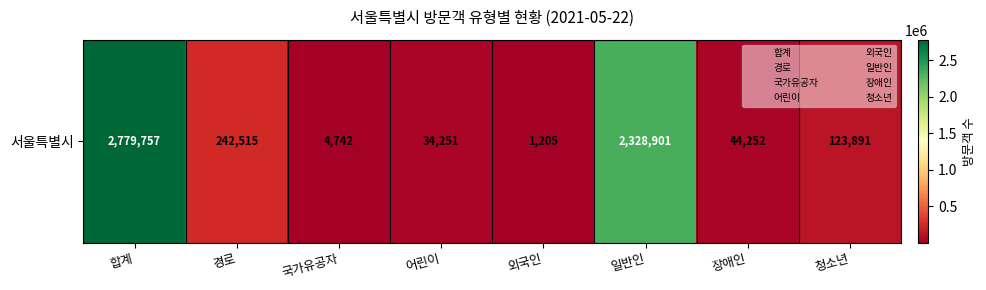

What value does the data have at 외국인, to the nearest 10?

1200